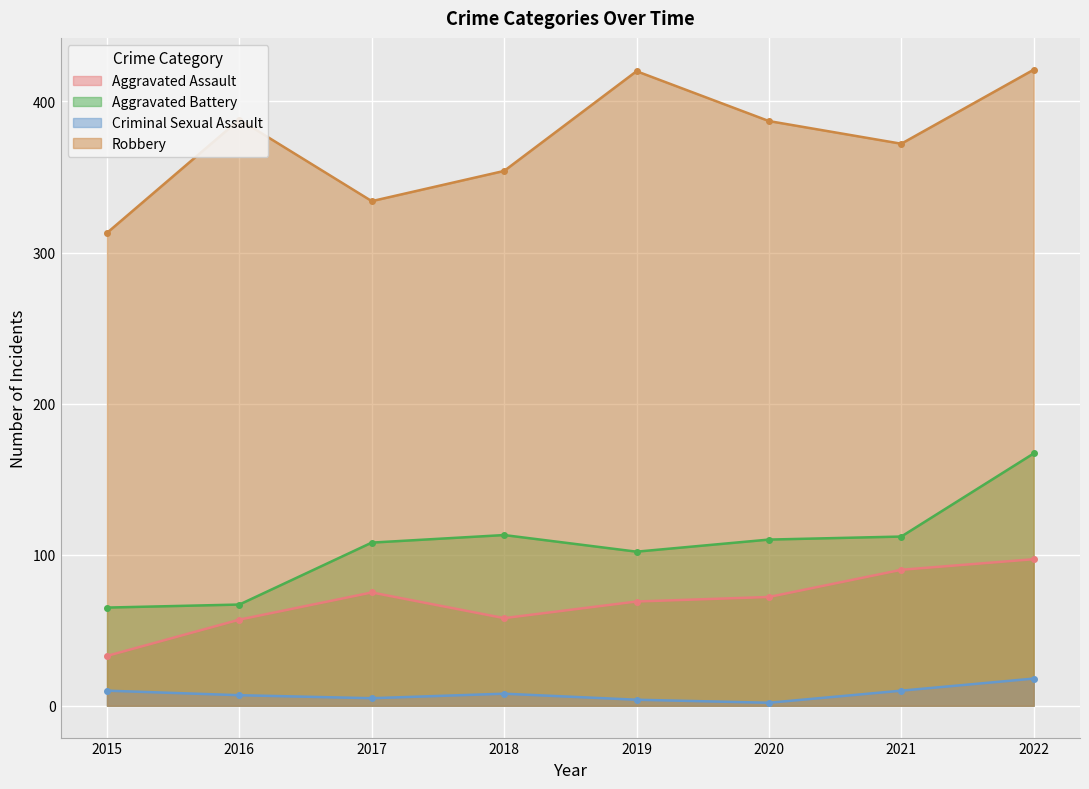

Reading left to right, what are all the values shown in this chart?

Aggravated Assault: 2015=33	2016=57	2017=75	2018=58	2019=69	2020=72	2021=90	2022=97
Aggravated Battery: 2015=65	2016=67	2017=108	2018=113	2019=102	2020=110	2021=112	2022=167
Criminal Sexual Assault: 2015=10	2016=7	2017=5	2018=8	2019=4	2020=2	2021=10	2022=18
Robbery: 2015=313	2016=388	2017=334	2018=354	2019=420	2020=387	2021=372	2022=421